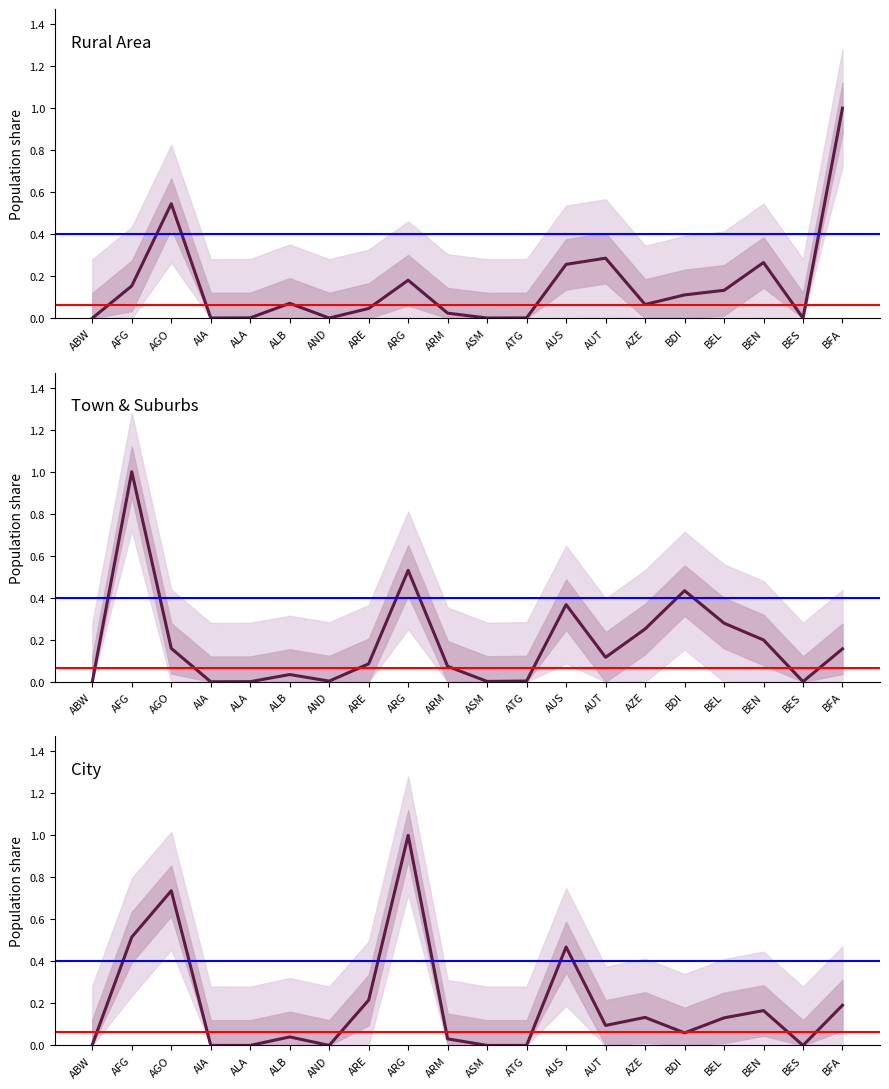

In City, how many points are lower than both neighbors (excluding endpoints)?

4